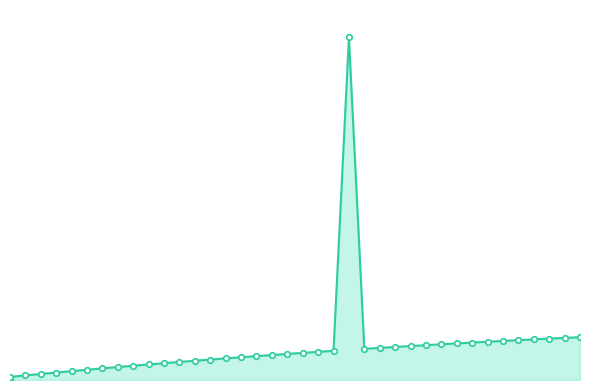

True or false: Z markers has a value of 23.8 at 21.

False